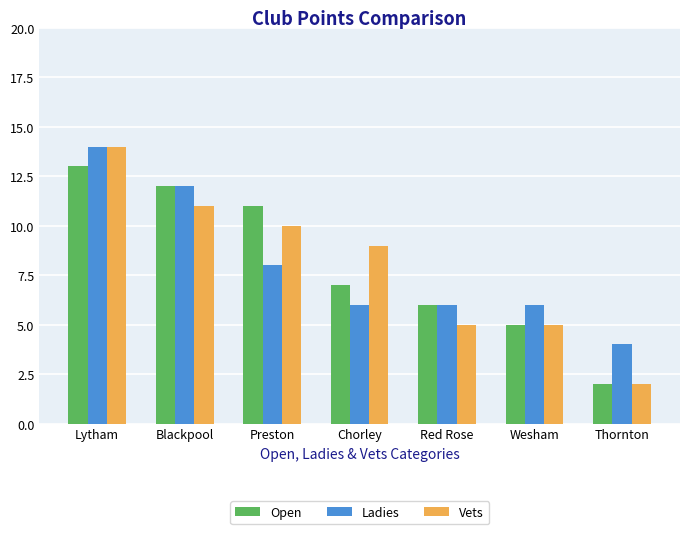

How many bars are there in total?

21